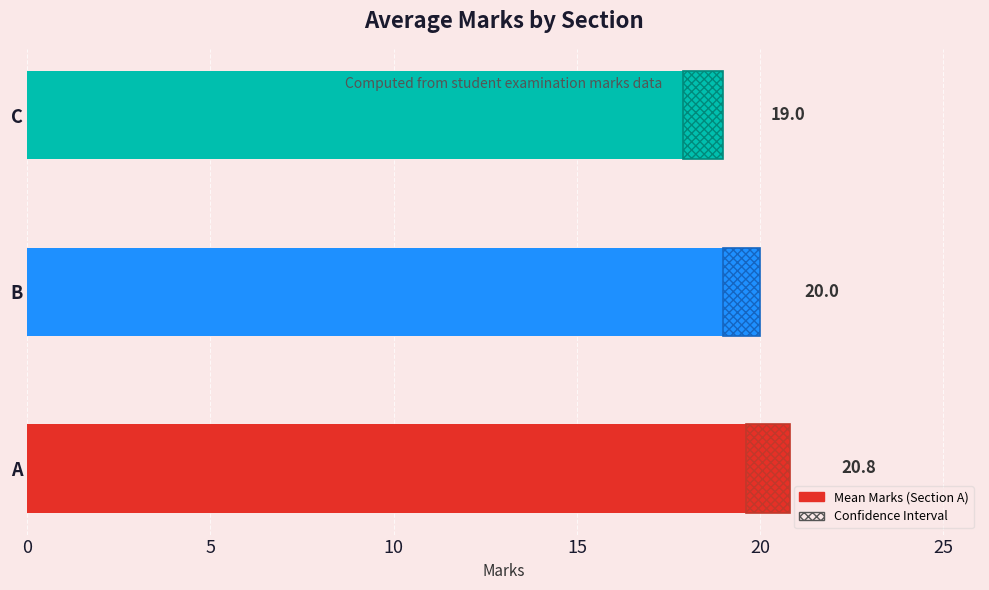

What is the difference between the maximum and minimum values?

1.8